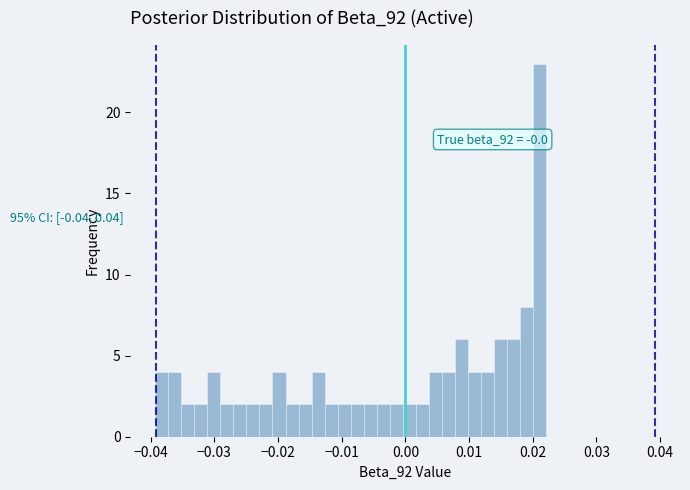

Read against the x-axis, roughly where is the centre of the tallest bar?

0.021